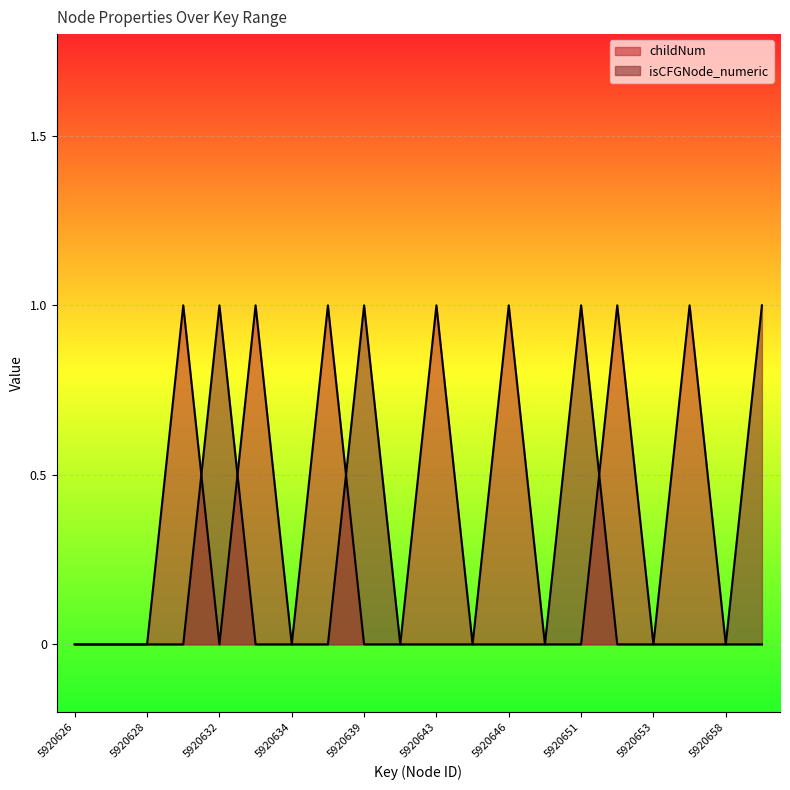

True or false: isCFGNode_numeric and childNum intersect in this chart.

True